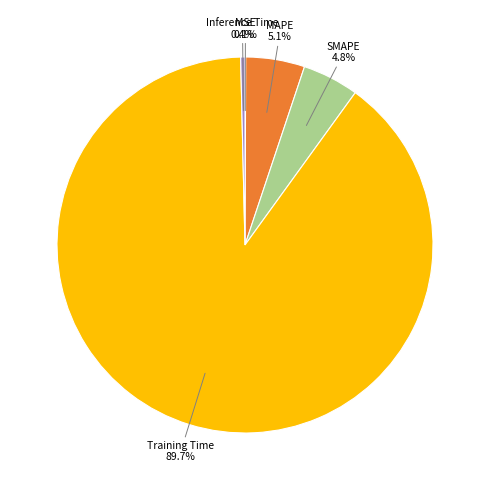

Between Inference Time and MAPE, which is larger?

MAPE